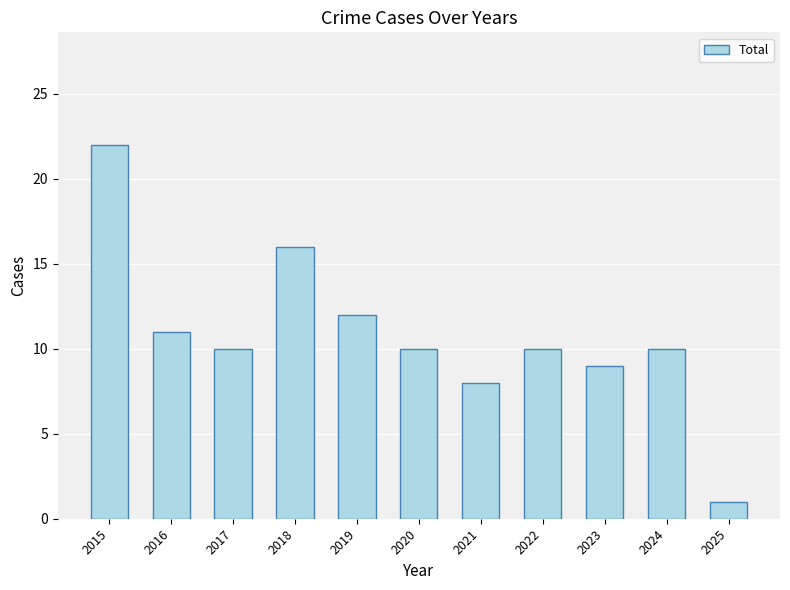

How many distinct data groups are displayed?

1